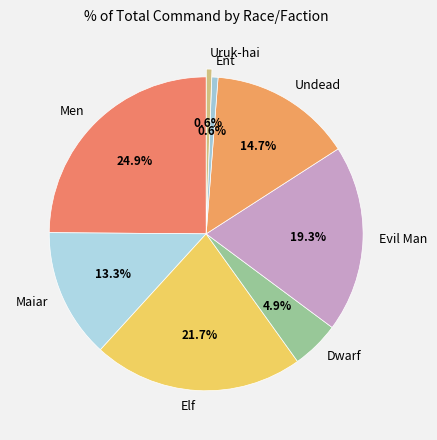

Do Evil Man and Ent together represent more than half of the pie?

No